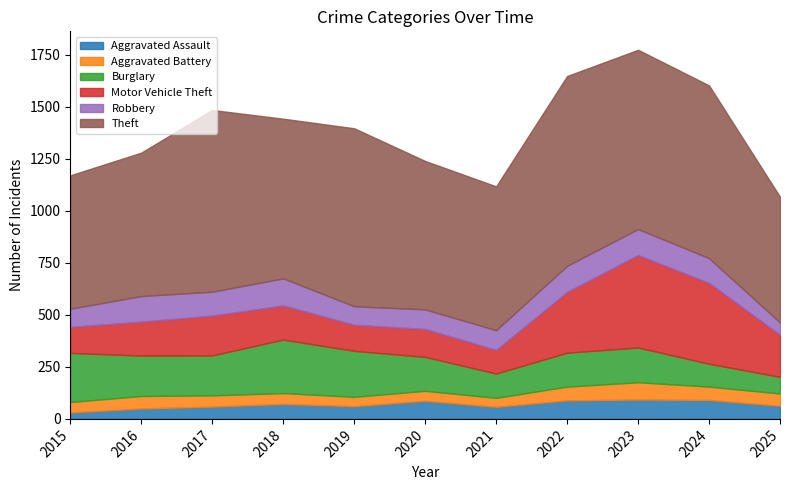

Is the value of Motor Vehicle Theft at 2020 greater than the value of Theft at 2024?

No